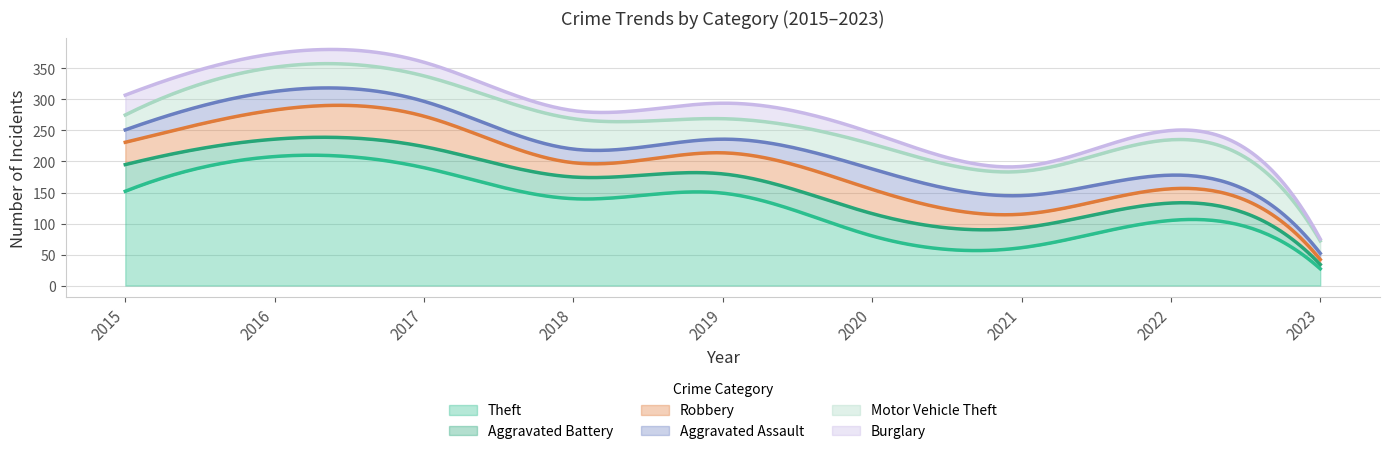

What is the value of the Burglary point at the 2nd from the left?

22